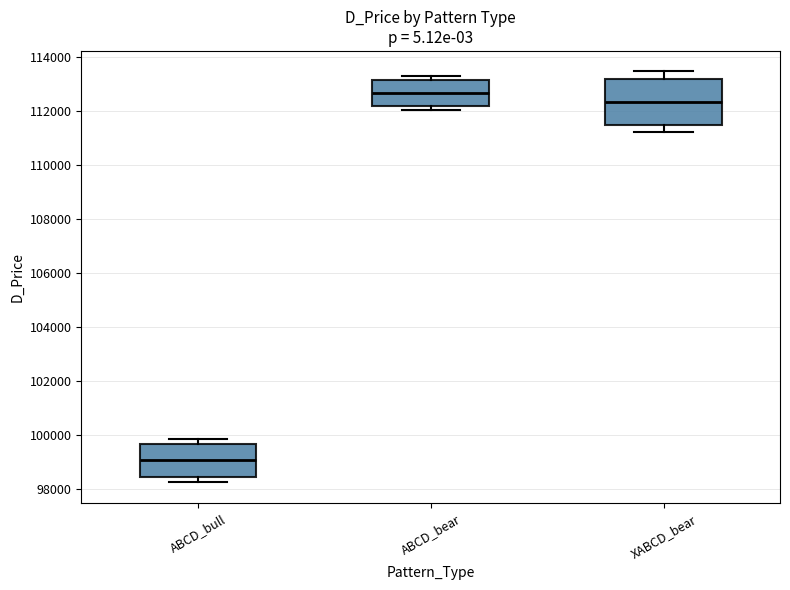

Comparing the boxes themselves (not the whiskers), which one is the tallest?

XABCD_bear